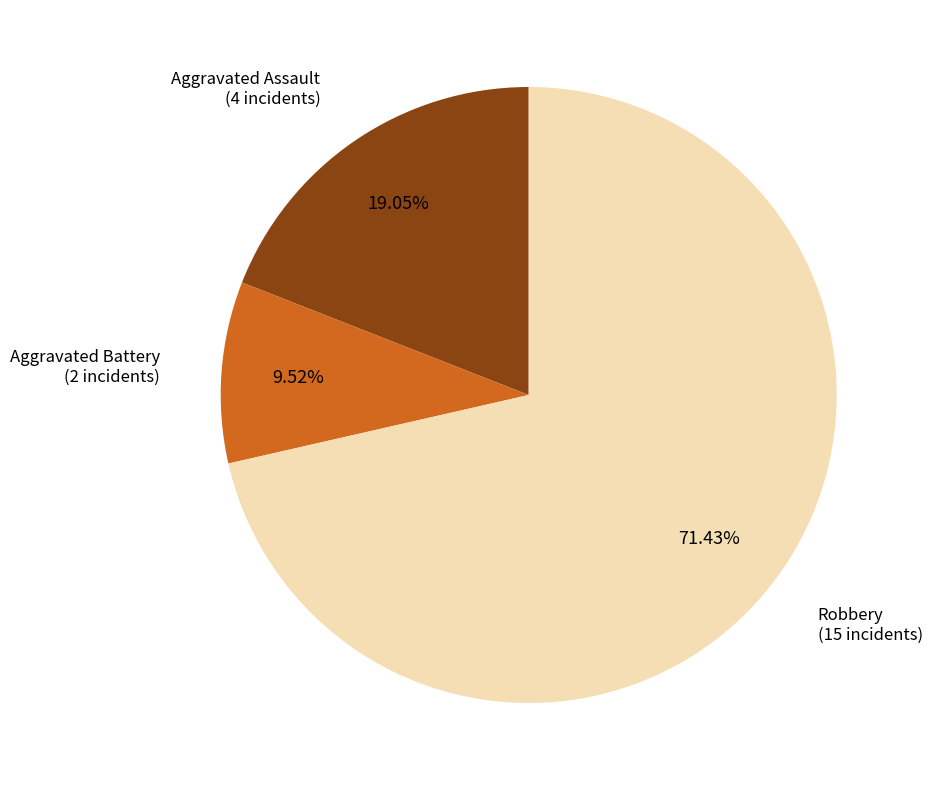

Rank the categories by value from lowest to highest.

Aggravated Battery, Aggravated Assault, Robbery